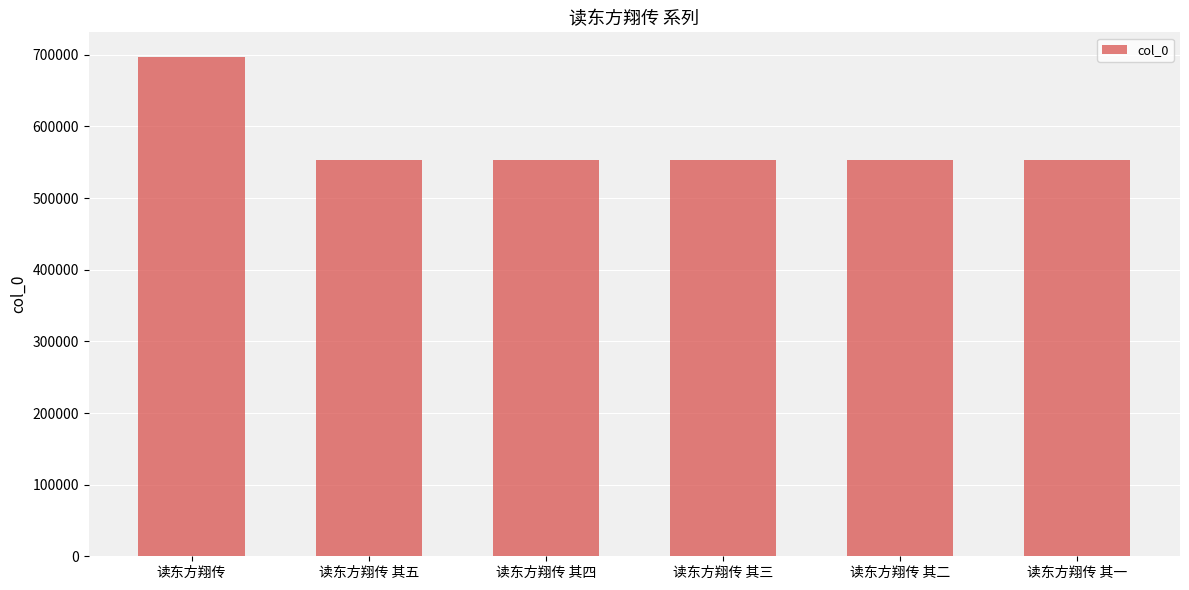

How many bars are there in total?

6